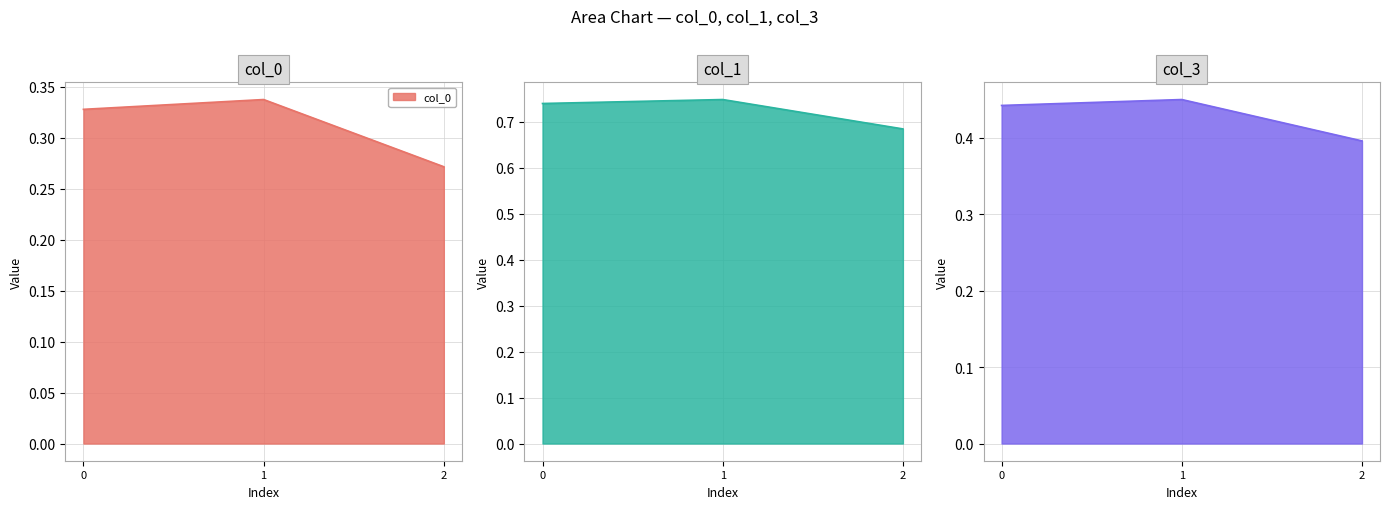

What is the average value of the col_0 series?

0.3